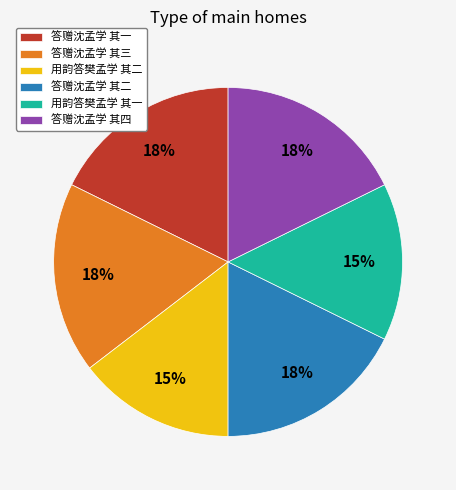

Do 答赠沈孟学 其二 and 答赠沈孟学 其三 together represent more than half of the pie?

No